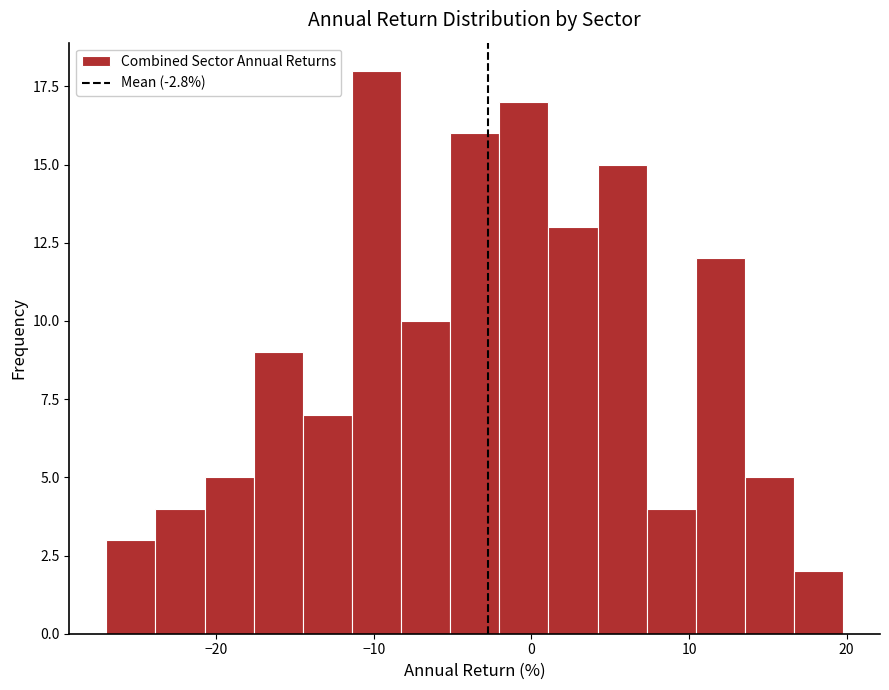

Around what value on the x-axis is the tallest bar? Give the approximate position of its centre, as read against the axis.

-10